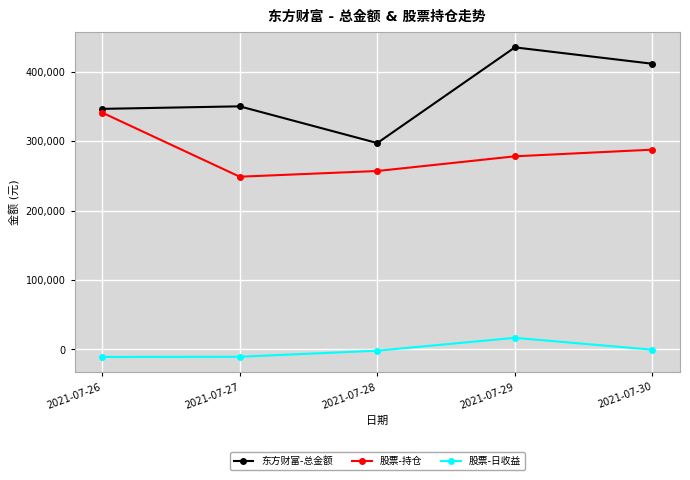

Count the number of data series in this chart.

3